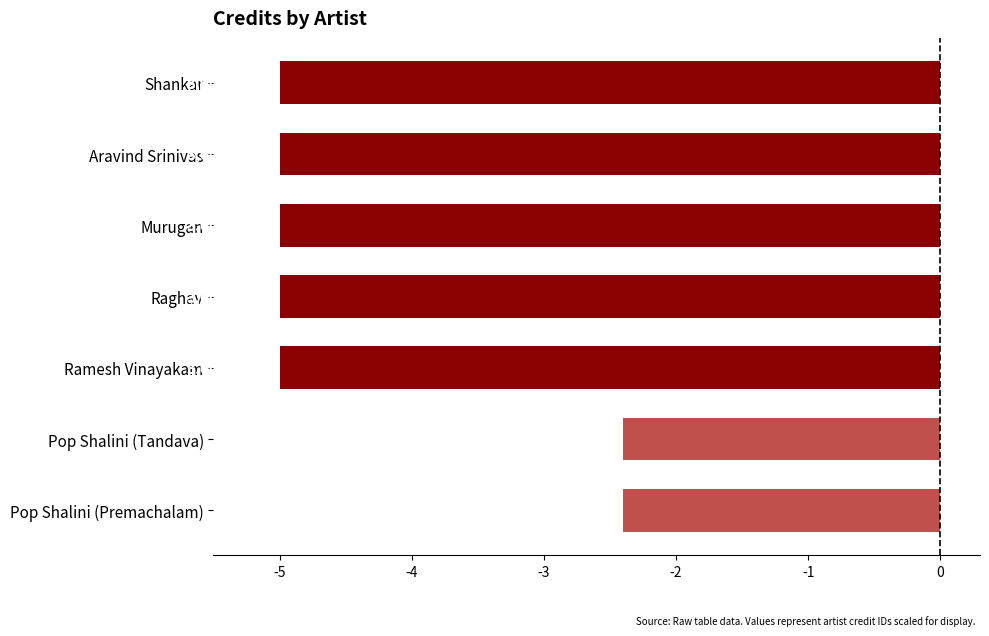

How many bars are there in total?

7